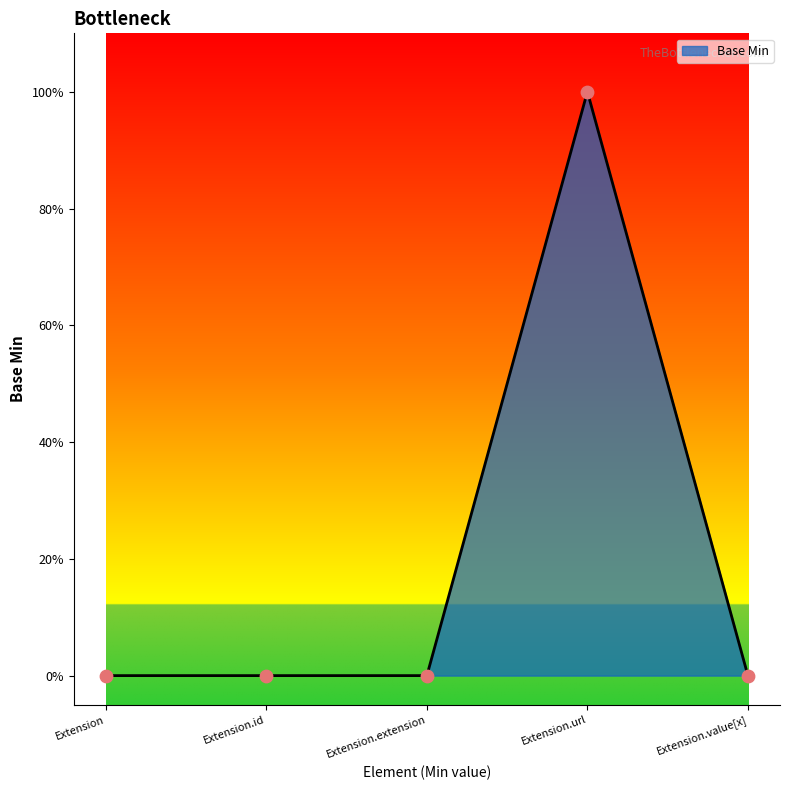

What is the change in value from Extension to Extension.url?

+1